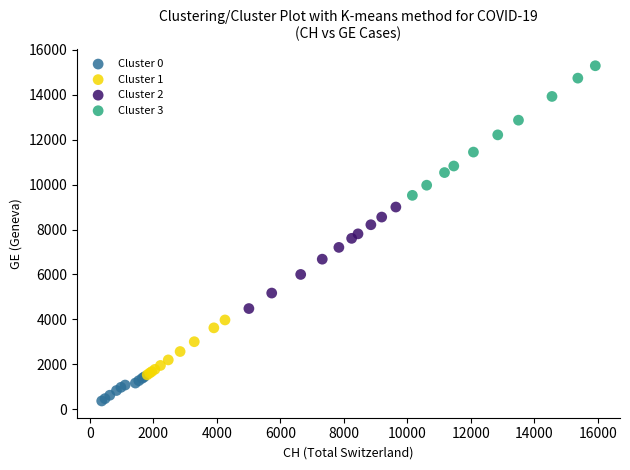

Which series contains the lowest Y value?

Cluster 0